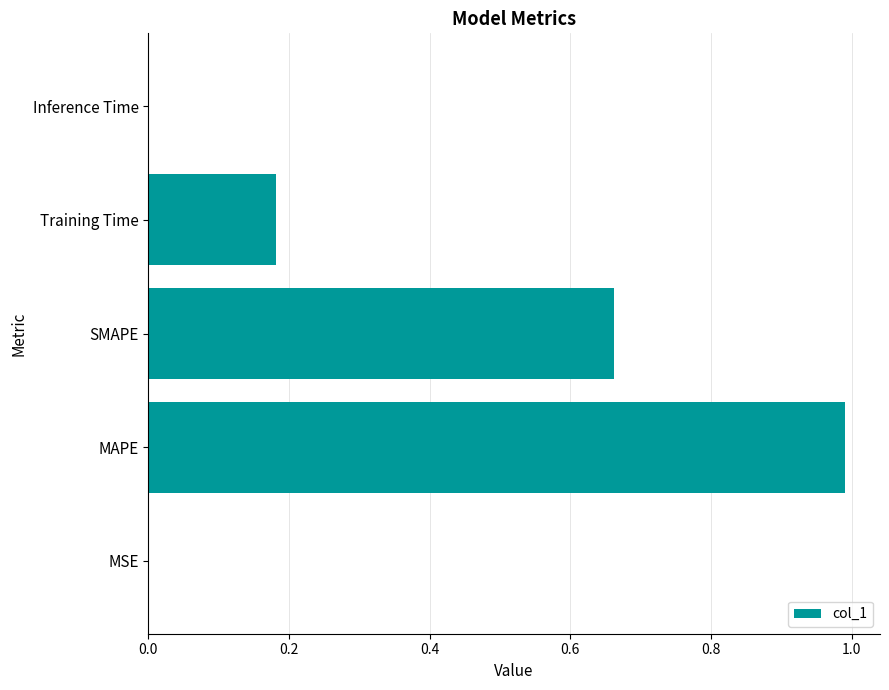

What is the sum of all values?

1.8